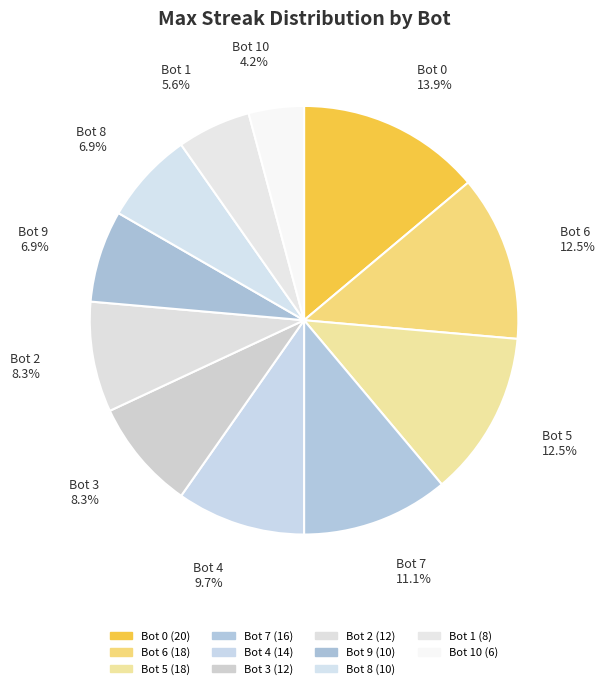

What is the largest slice in the pie chart?

Bot 0